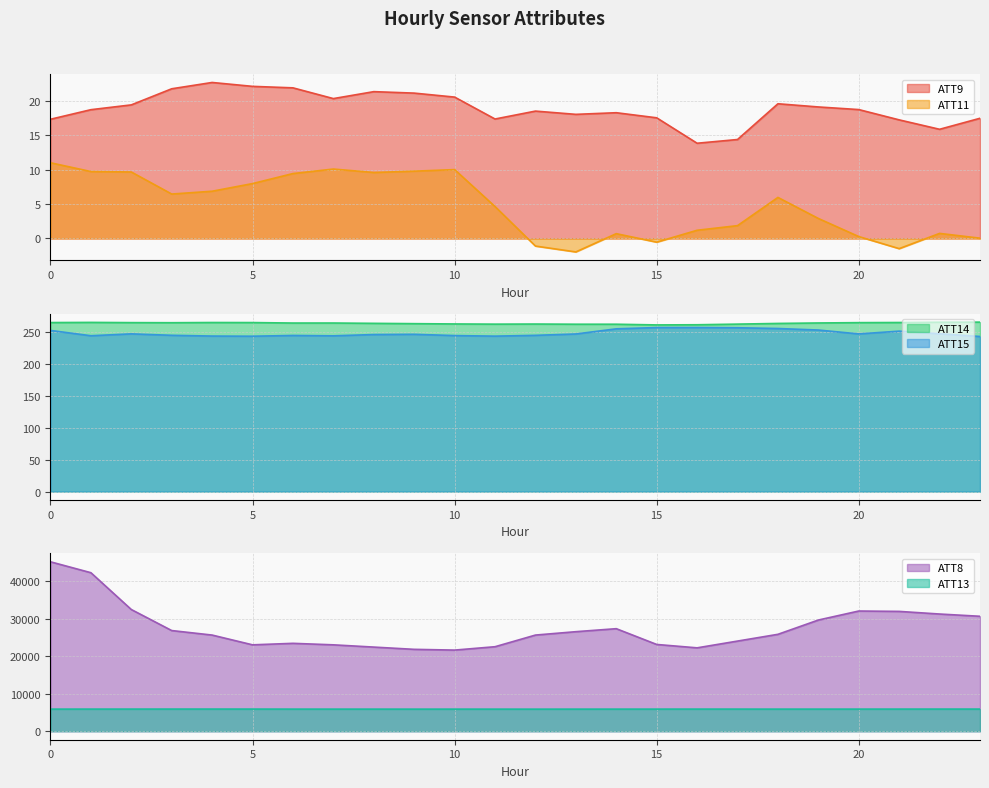

Which has a higher value, 17 or 23?

23